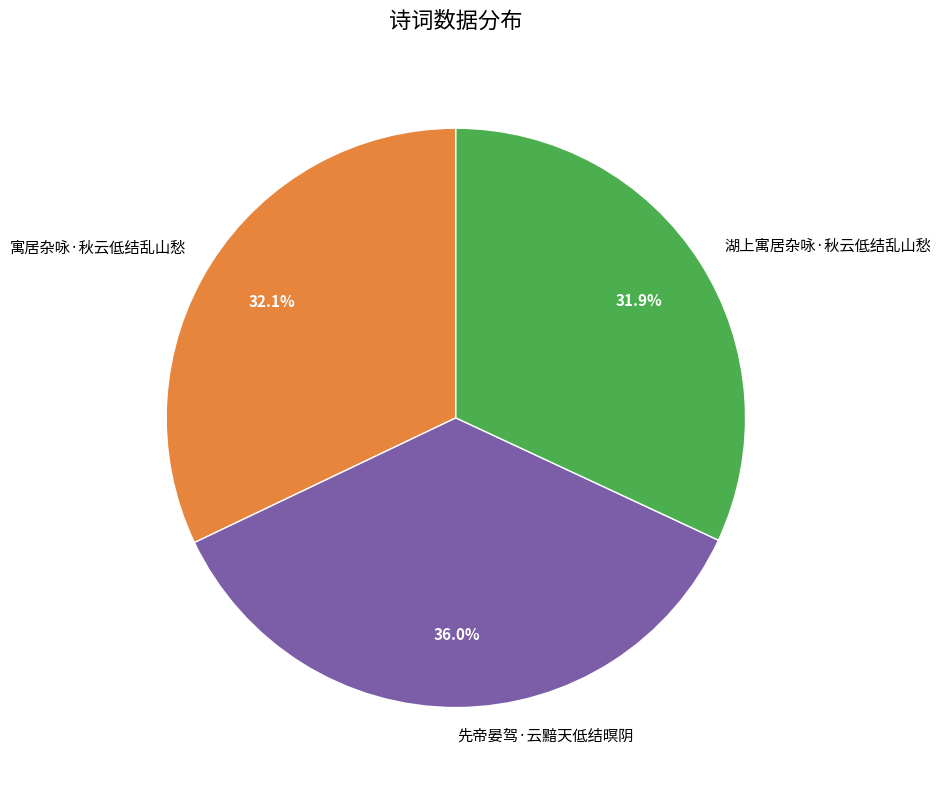

To the nearest percent, what is the average slice percentage?

33%